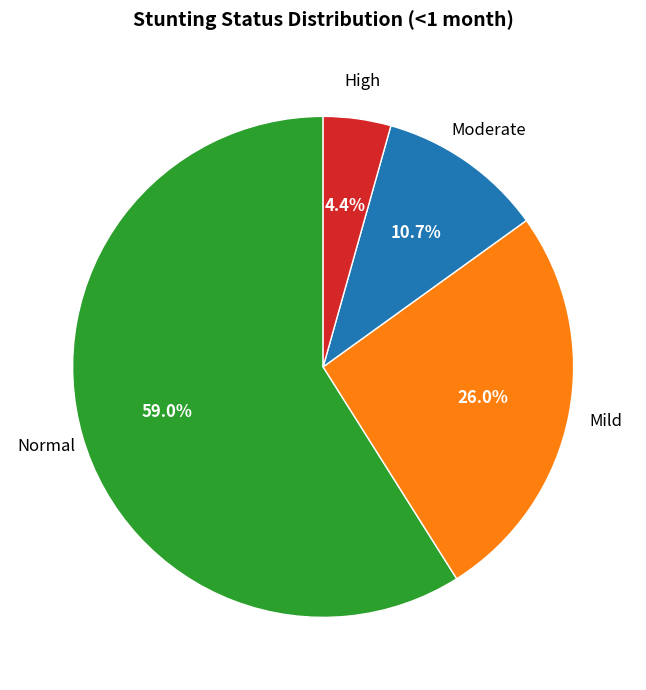

Count the number of slices in the pie.

4